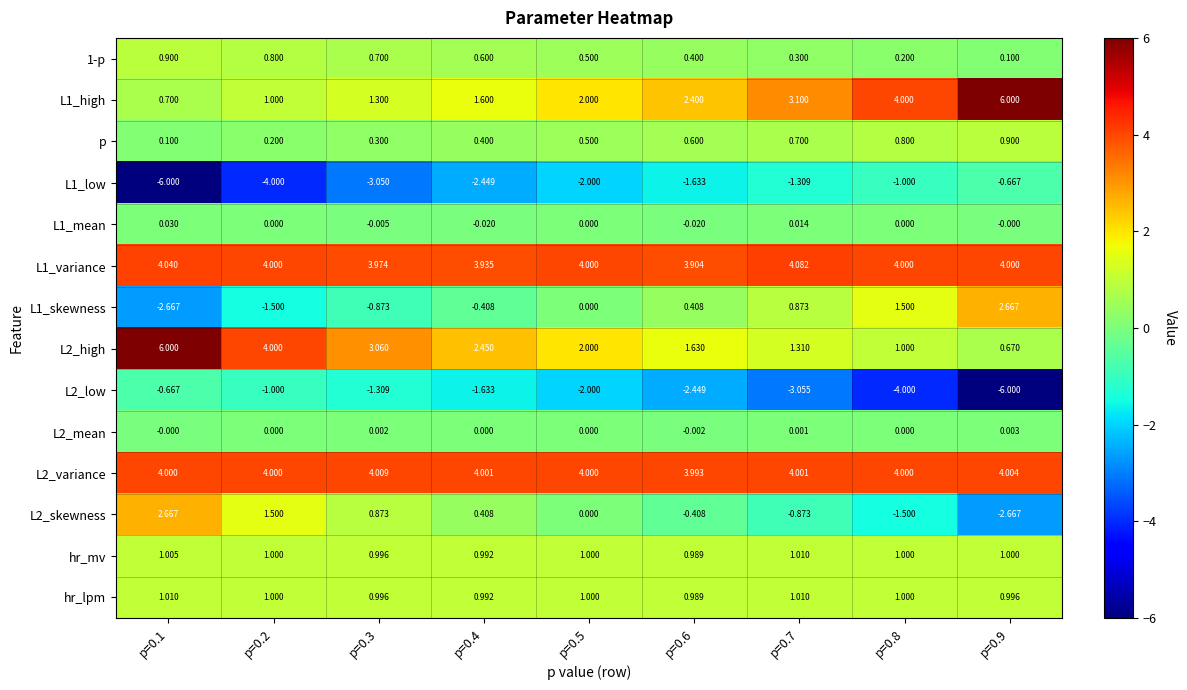

Is the value of L1_variance at p=0.1 greater than the value of L1_mean at p=0.8?

Yes